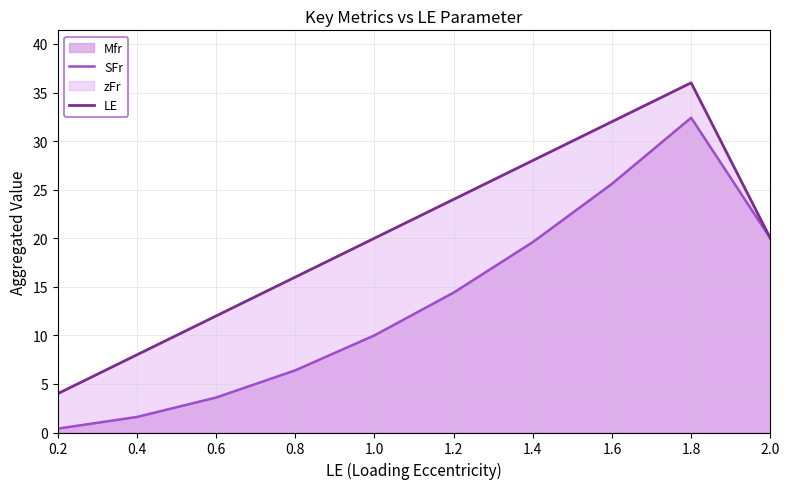

What is the sum of the LE values at 0.2 and 1.2?

28.0